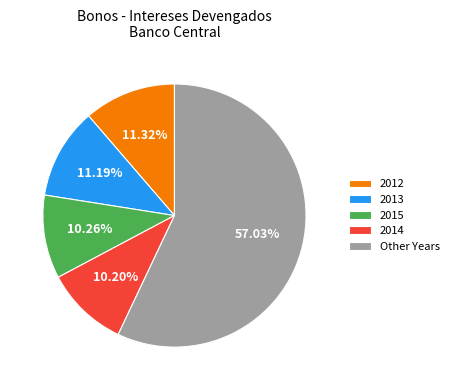

How many slices are in this pie chart?

5